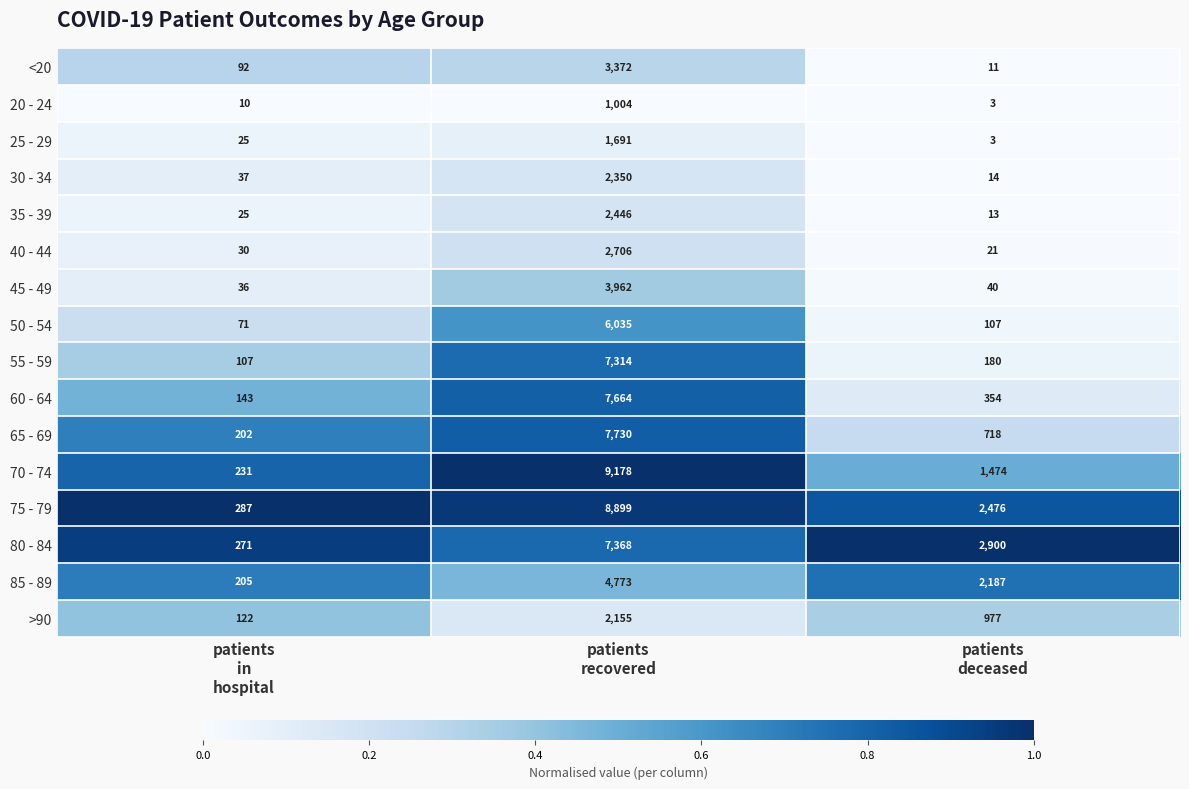

What is the average value of the <20 series?

1158